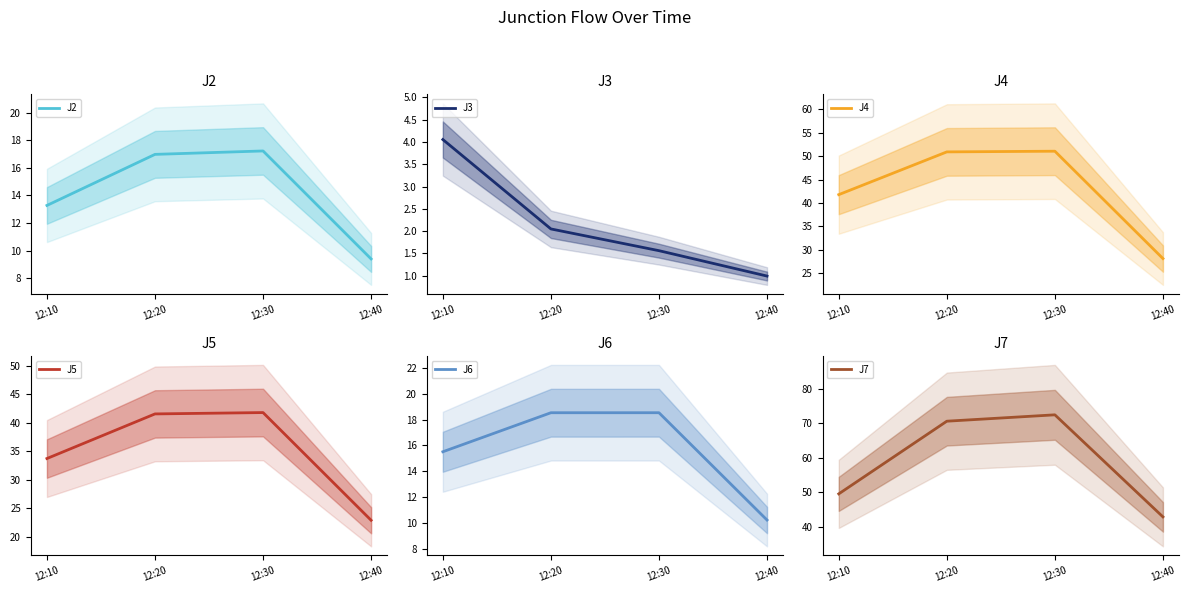

What is the lowest value of the J3 series?

1.0